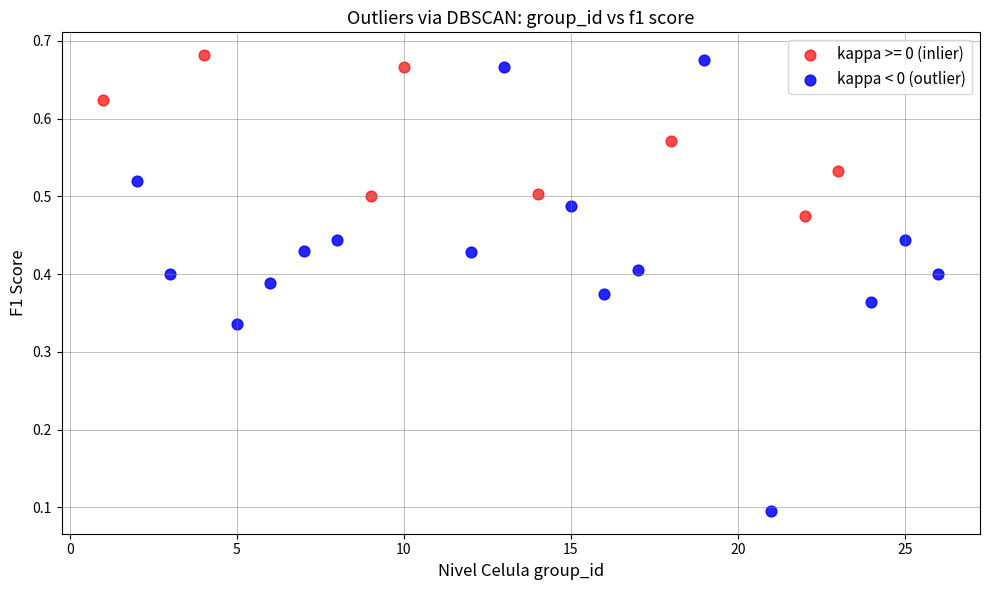

Which series reaches the minimum Y coordinate?

kappa < 0 (outlier)